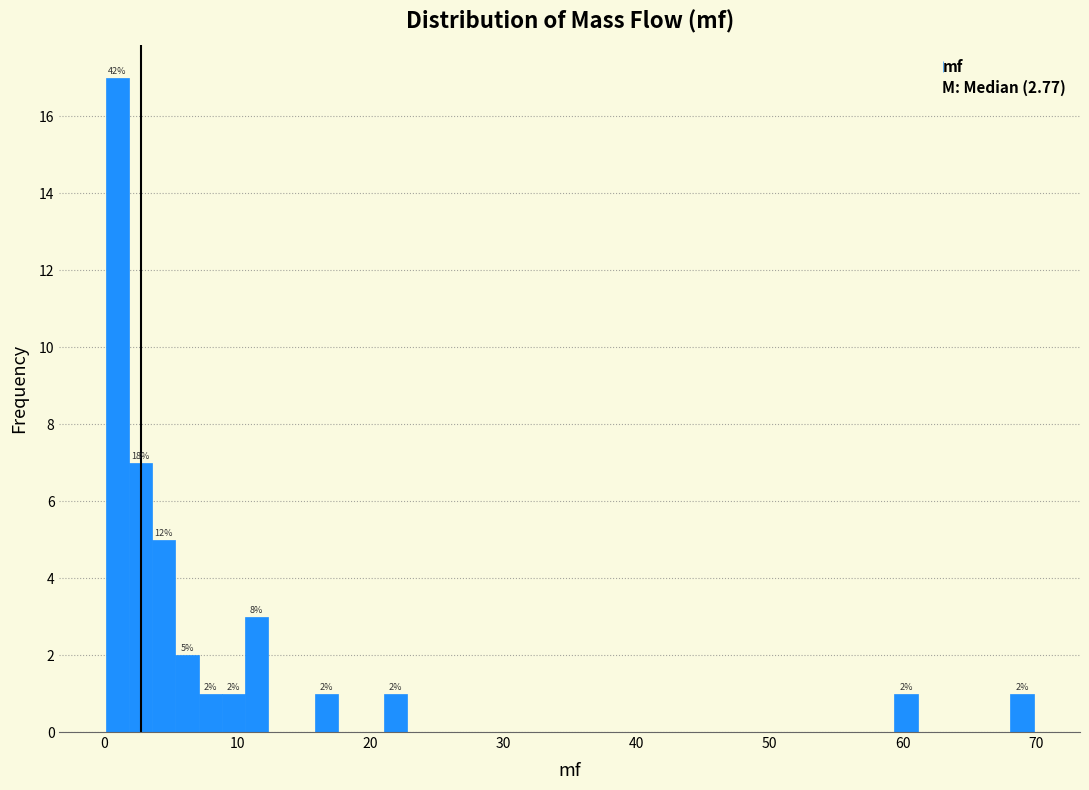

Read against the x-axis, roughly where is the centre of the tallest bar?

1